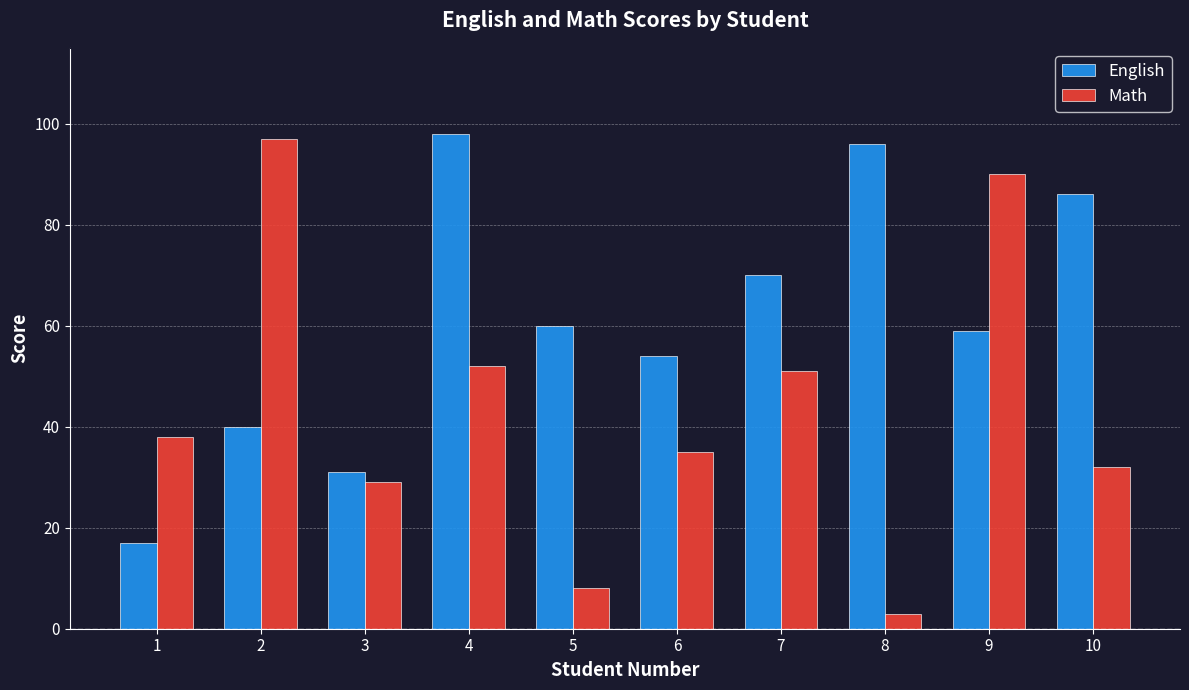

At which label is Math closest to 50?

7